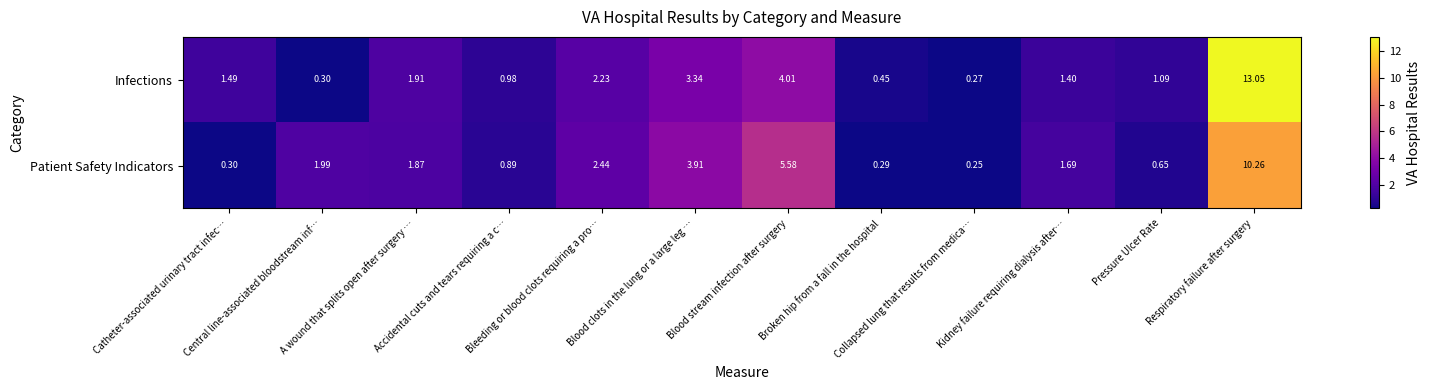

How many data points in Patient Safety Indicators are above 1?

7